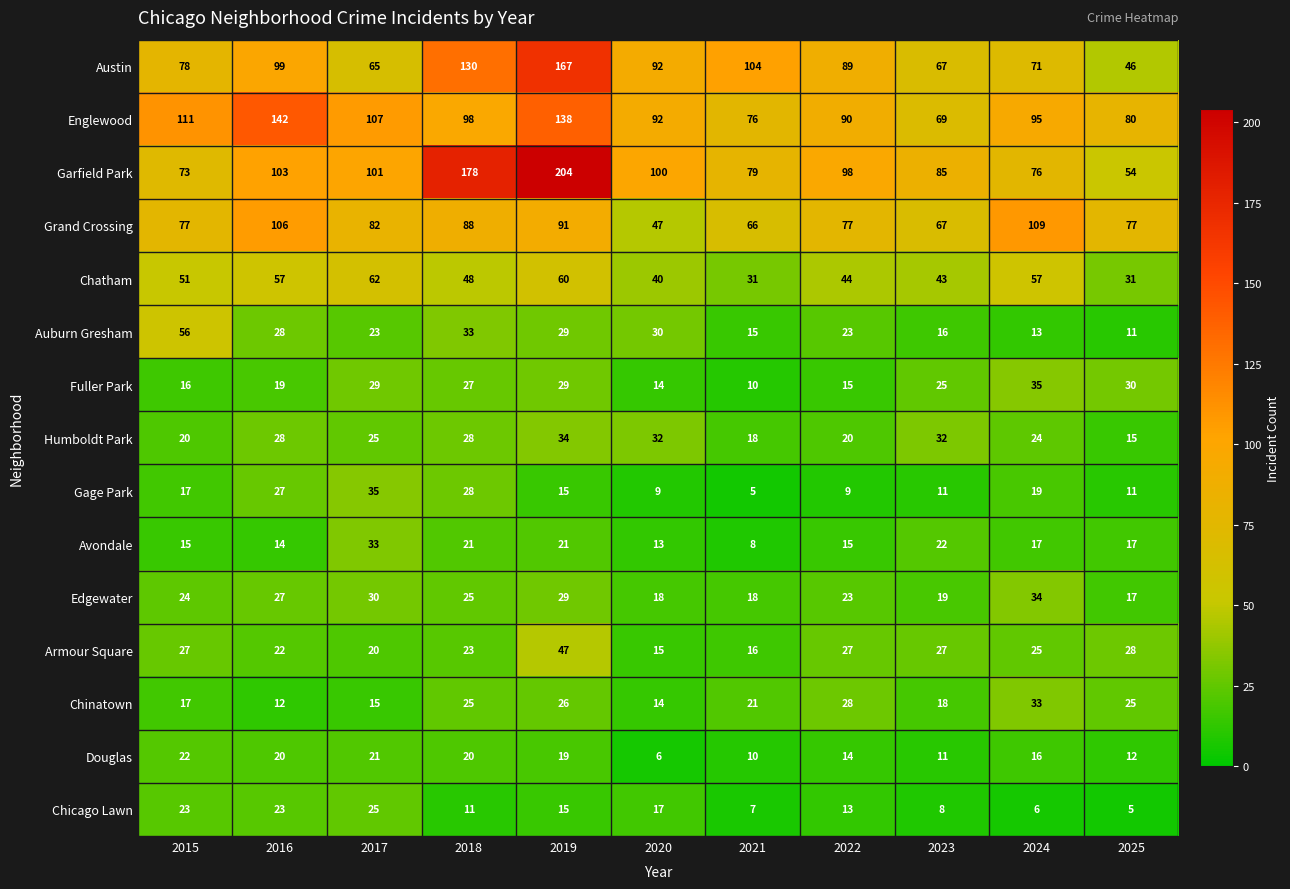

What is the difference between the highest and lowest values at 2020?

94